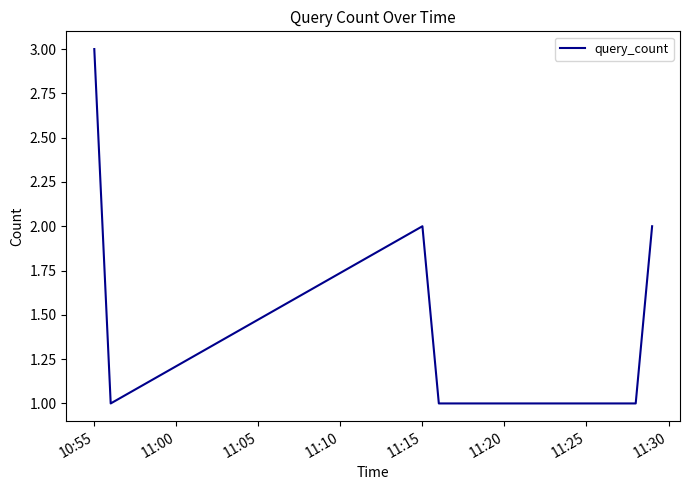

How many values are below 2?

3